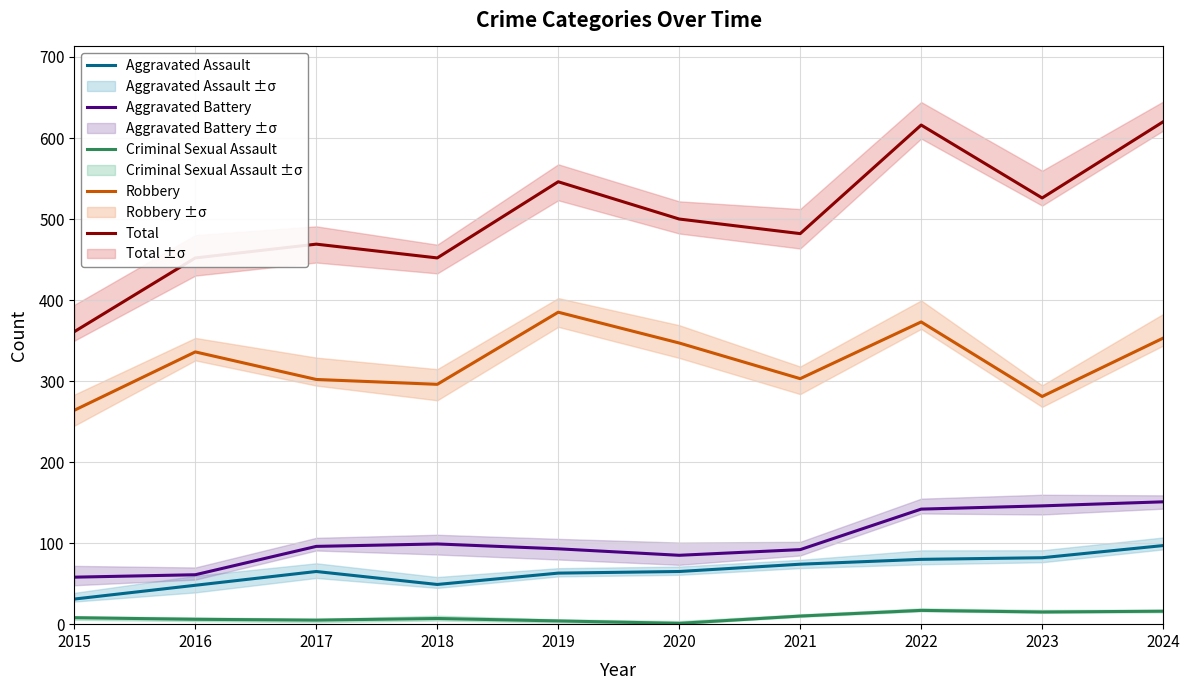

Count the number of data series in this chart.

5